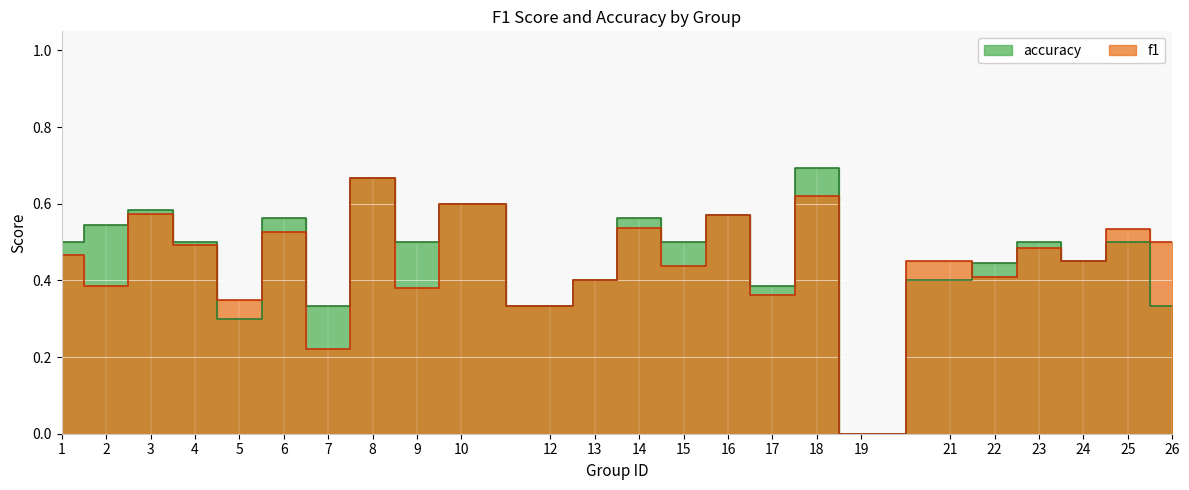

Reading left to right, extract all data points from this chart.

f1: 1=0.5	2=0.4	3=0.6	4=0.5	5=0.3	6=0.5	7=0.2	8=0.7	9=0.4	10=0.6	12=0.3	13=0.4	14=0.5	15=0.4	16=0.6	17=0.4	18=0.6	19=0.0	21=0.5	22=0.4	23=0.5	24=0.5	25=0.5	26=0.5
accuracy: 1=0.5	2=0.5	3=0.6	4=0.5	5=0.3	6=0.6	7=0.3	8=0.7	9=0.5	10=0.6	12=0.3	13=0.4	14=0.6	15=0.5	16=0.6	17=0.4	18=0.7	19=0.0	21=0.4	22=0.4	23=0.5	24=0.5	25=0.5	26=0.3